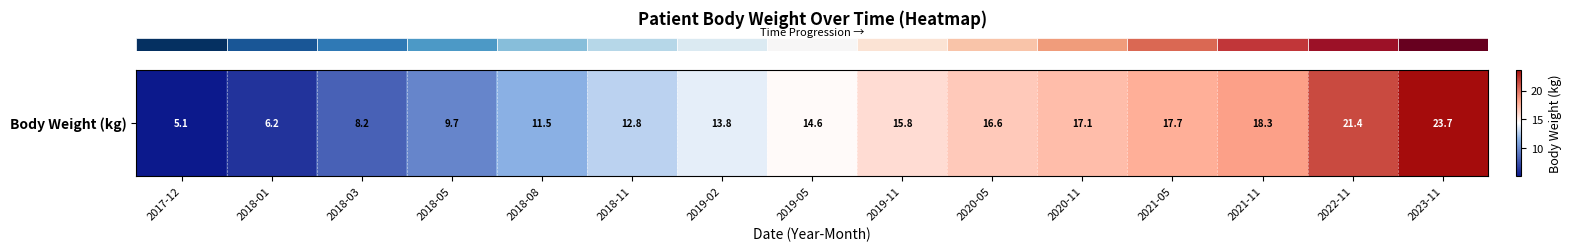

What is the difference between the second highest and second lowest values?

15.2